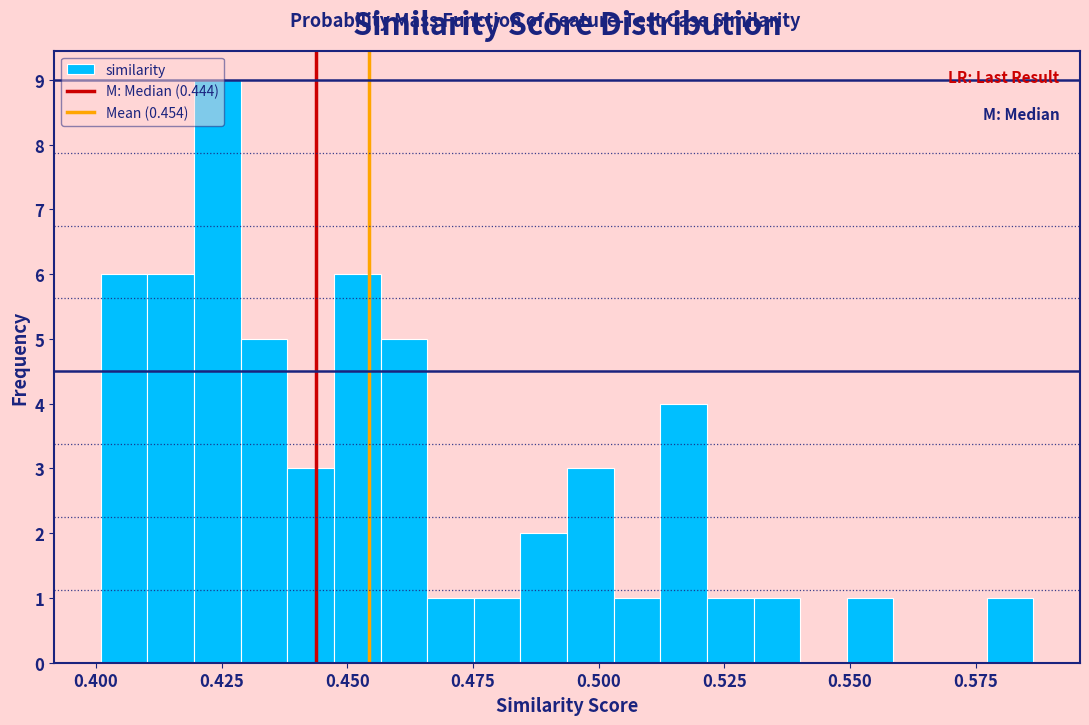

Read against the x-axis, roughly where is the centre of the tallest bar?

0.425